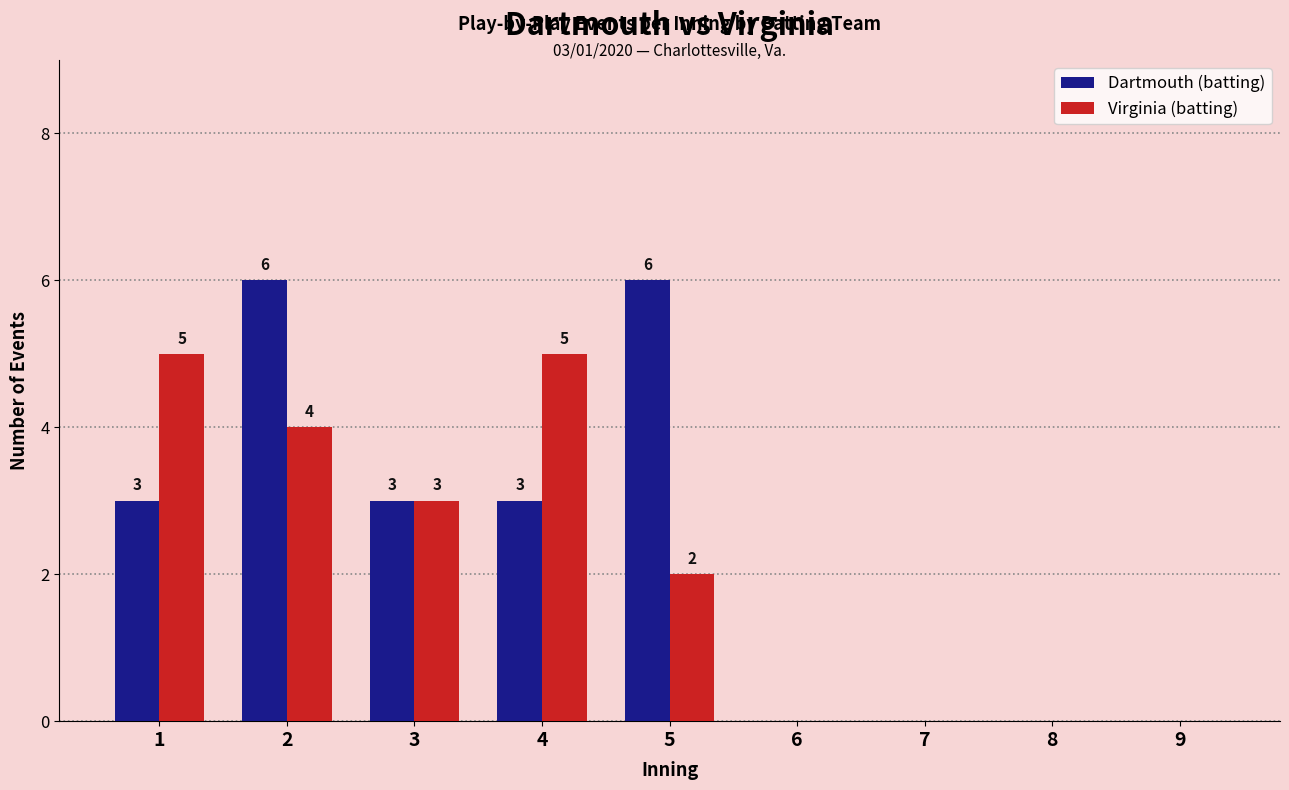

What is the maximum value shown in the chart?

6